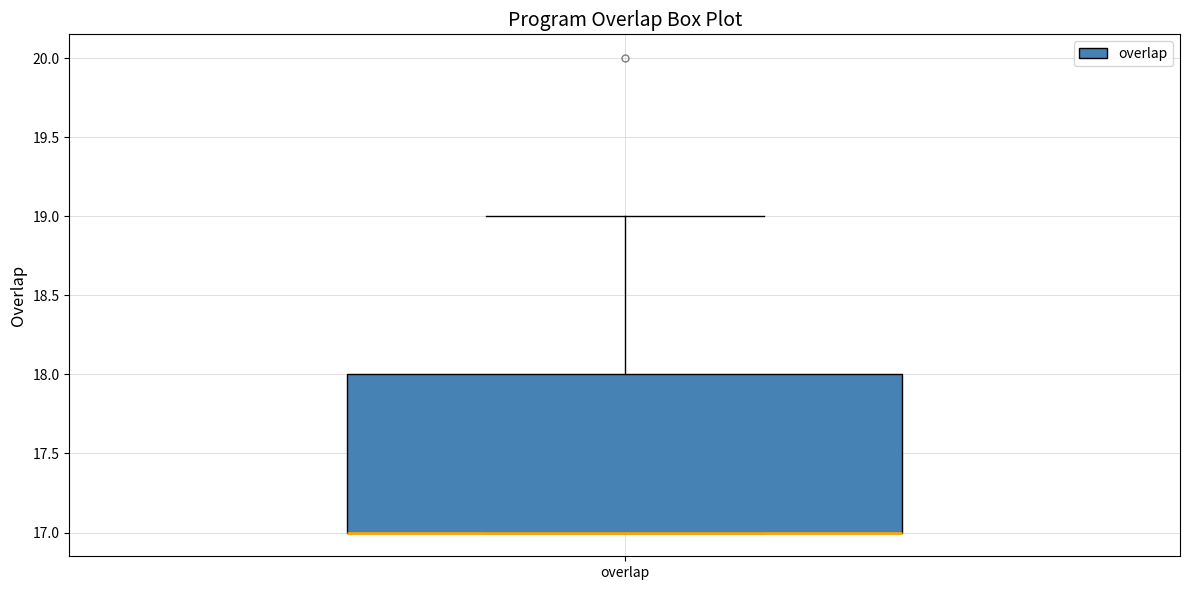

Transcribe this box plot: give where the median line is, the range the box spans, and where the two whiskers end, as read against the y-axis. The values are not printed on the chart, so give them approximately, as read against the axis.

median 17 (drawn on the box's lower edge), box 17 to 18, whiskers 17 to 19